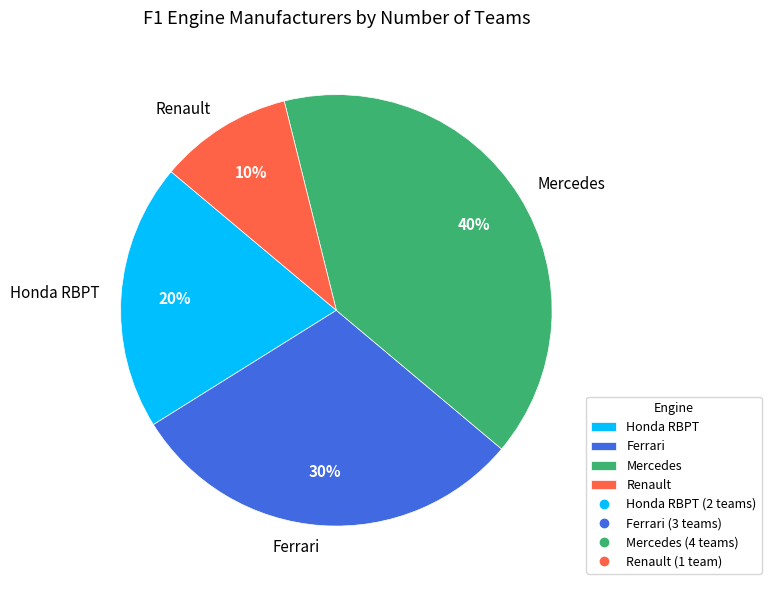

To the nearest percent, what percentage of the pie is Honda RBPT?

20%